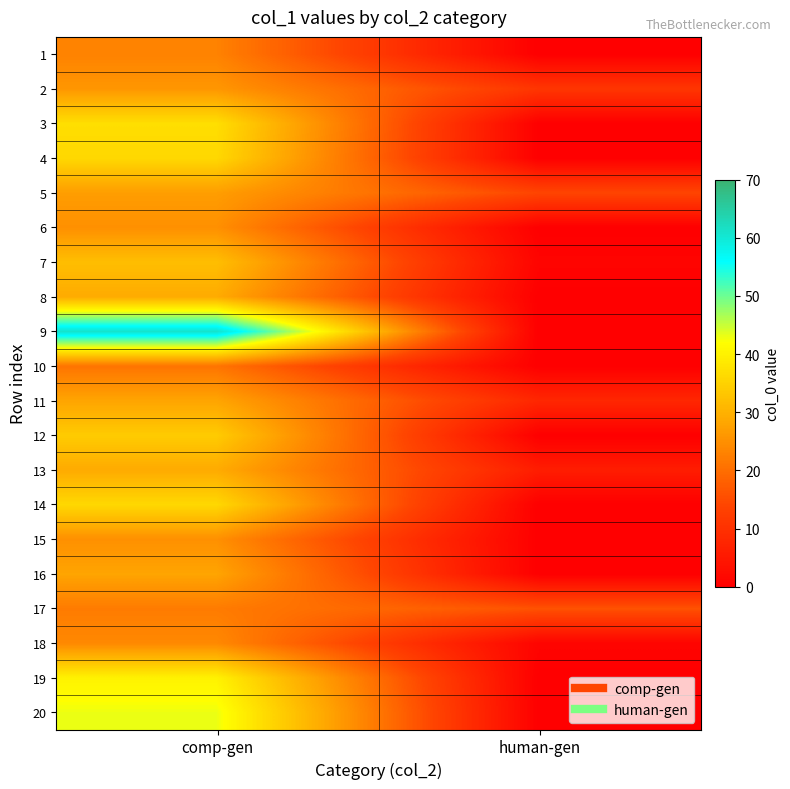

How many data points does each series have?

2